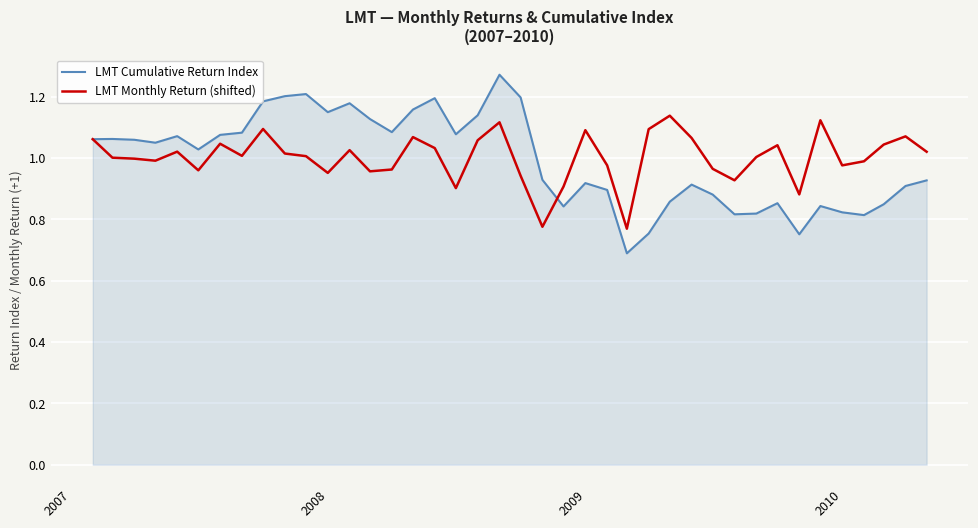

What is the minimum value shown in the chart?

0.7